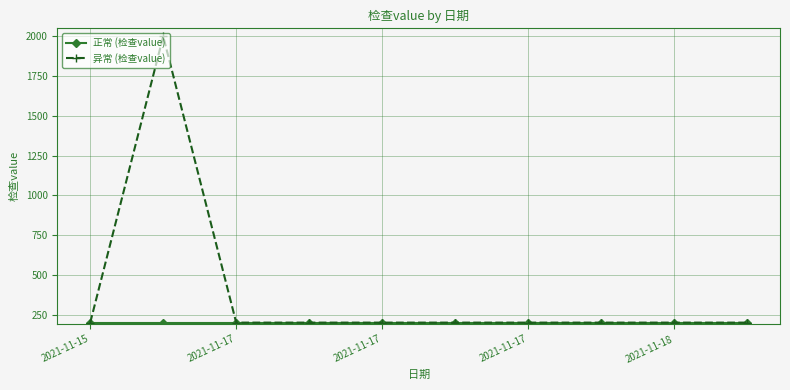

How many data points does each series have?

10